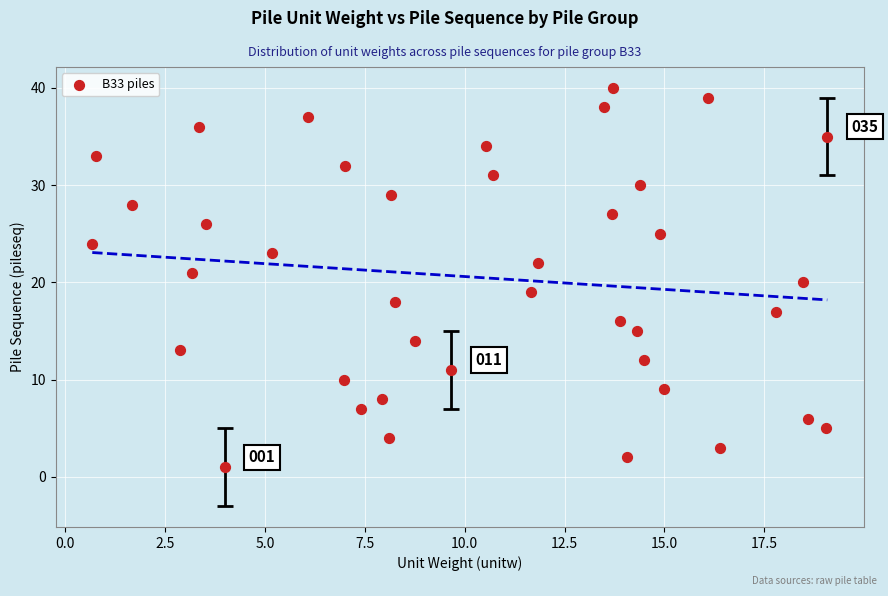

What is the range of Y values (max minus min)?

39